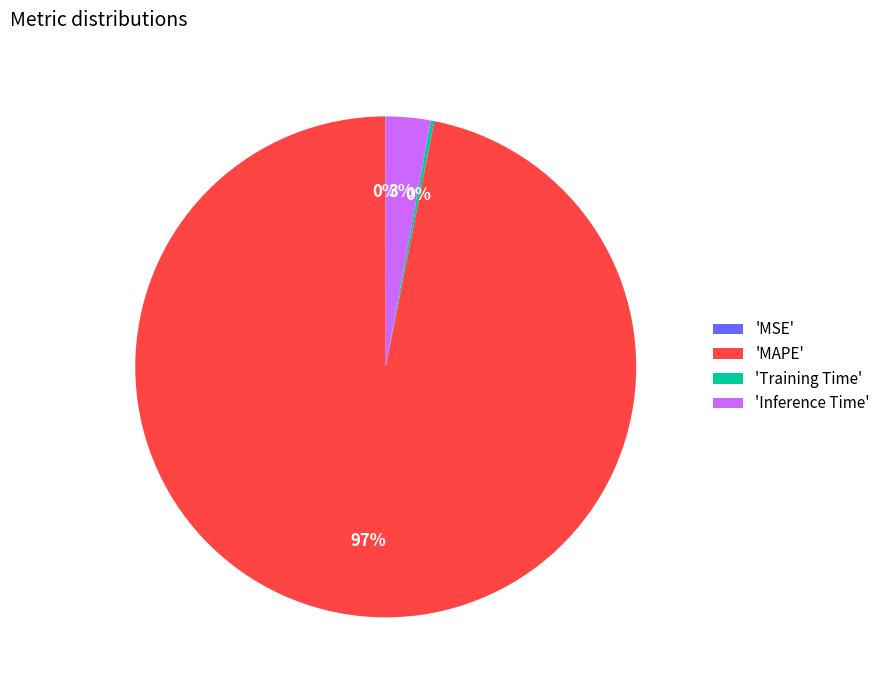

True or false: 'MAPE' accounts for 84% of the total.

False